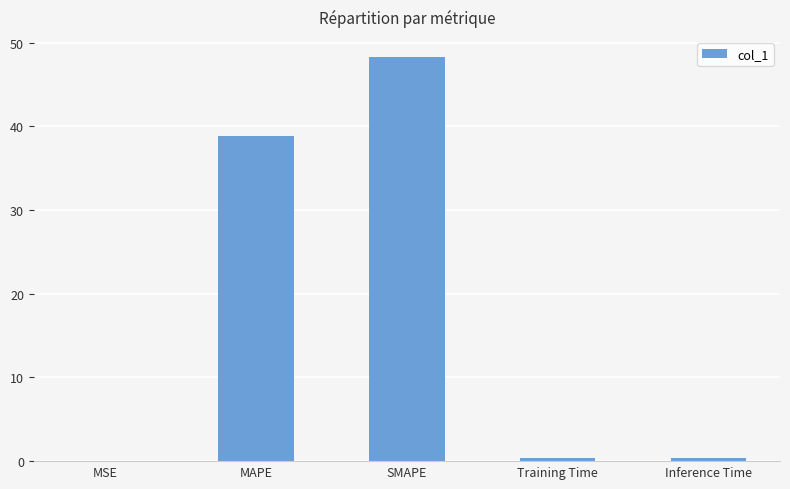

The value at SMAPE is 48.3. True or false?

True